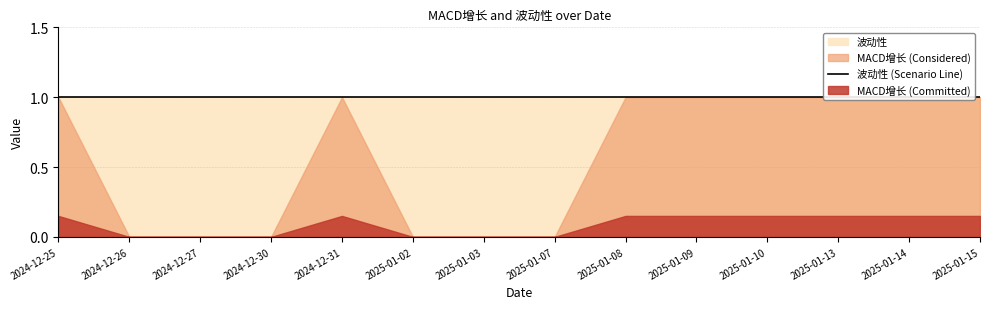

What is the difference between the second highest and second lowest values in the MACD增长 series?

1